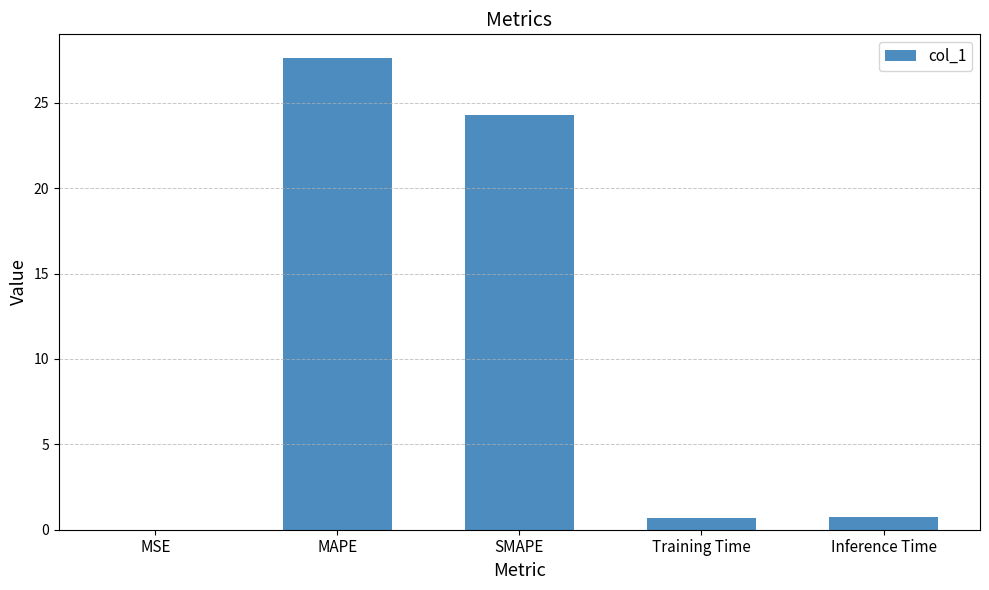

Which has a higher value, Inference Time or MSE?

Inference Time